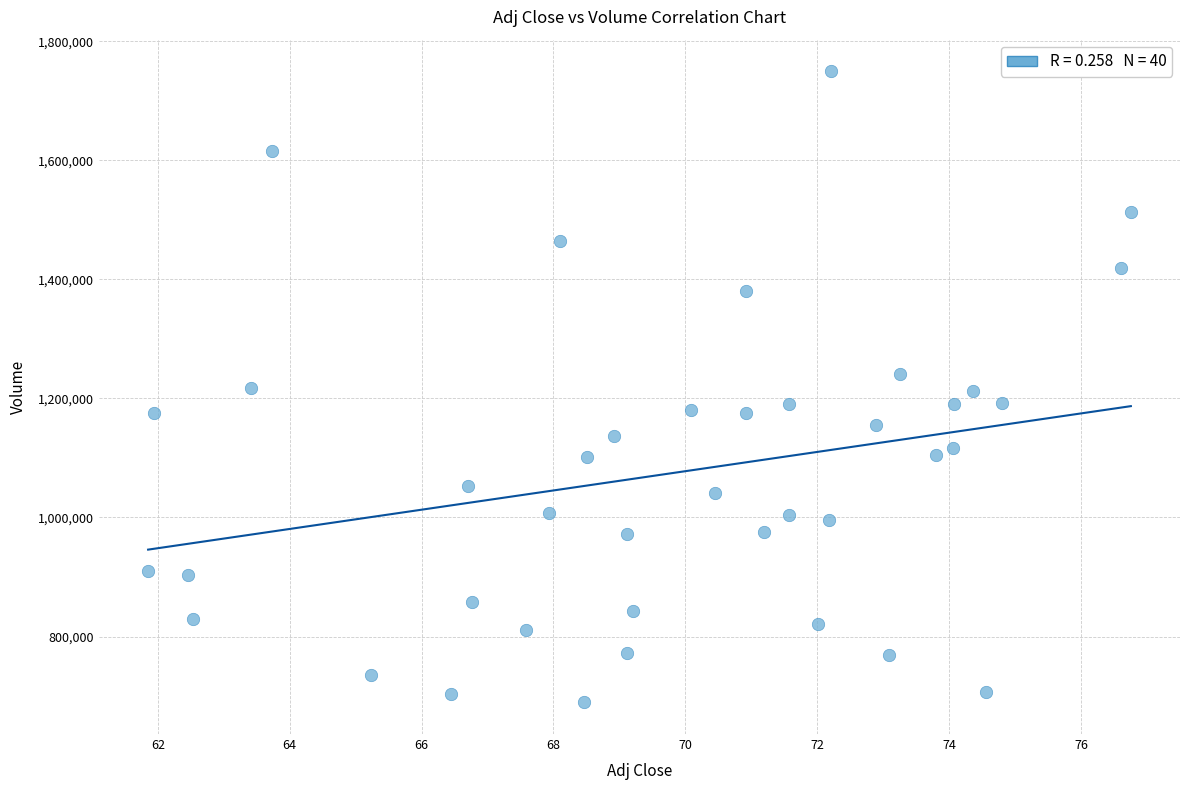

What is the range of Y values (max minus min)?

1060200